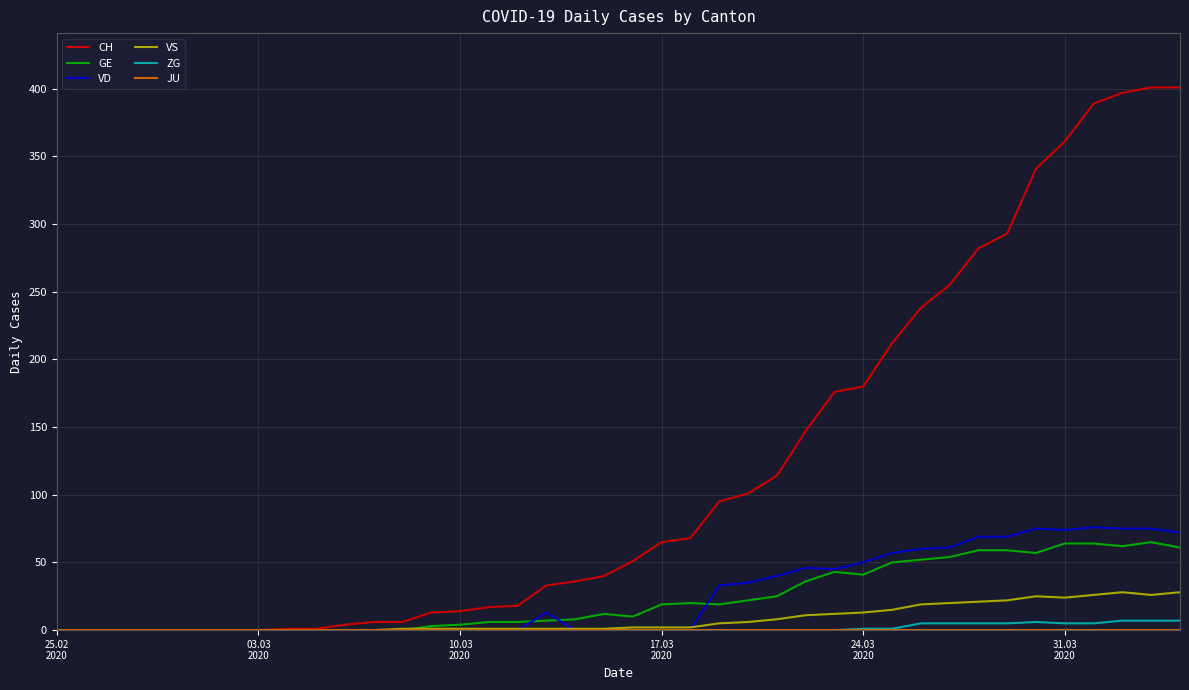

What is the sum of all VS values?

323